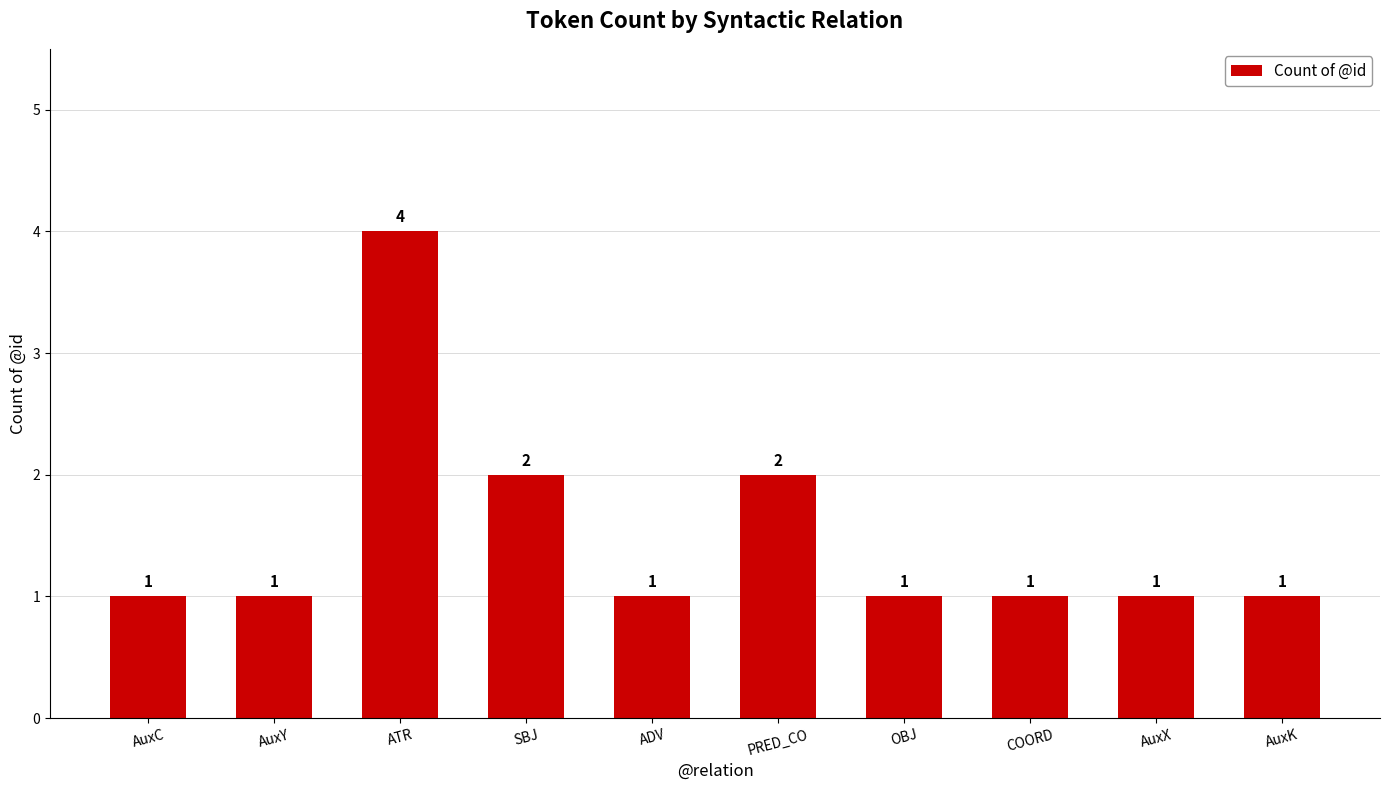

Approximately how many times larger is the value at SBJ compared to COORD?

2.0